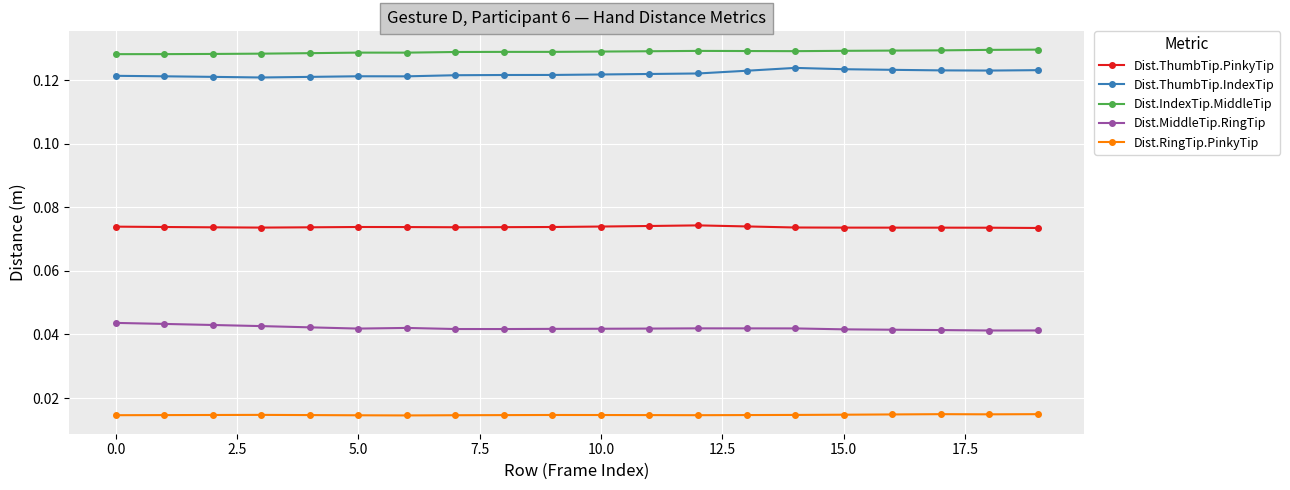

True or false: Dist.RingTip.PinkyTip and Dist.IndexTip.MiddleTip cross at least once.

False